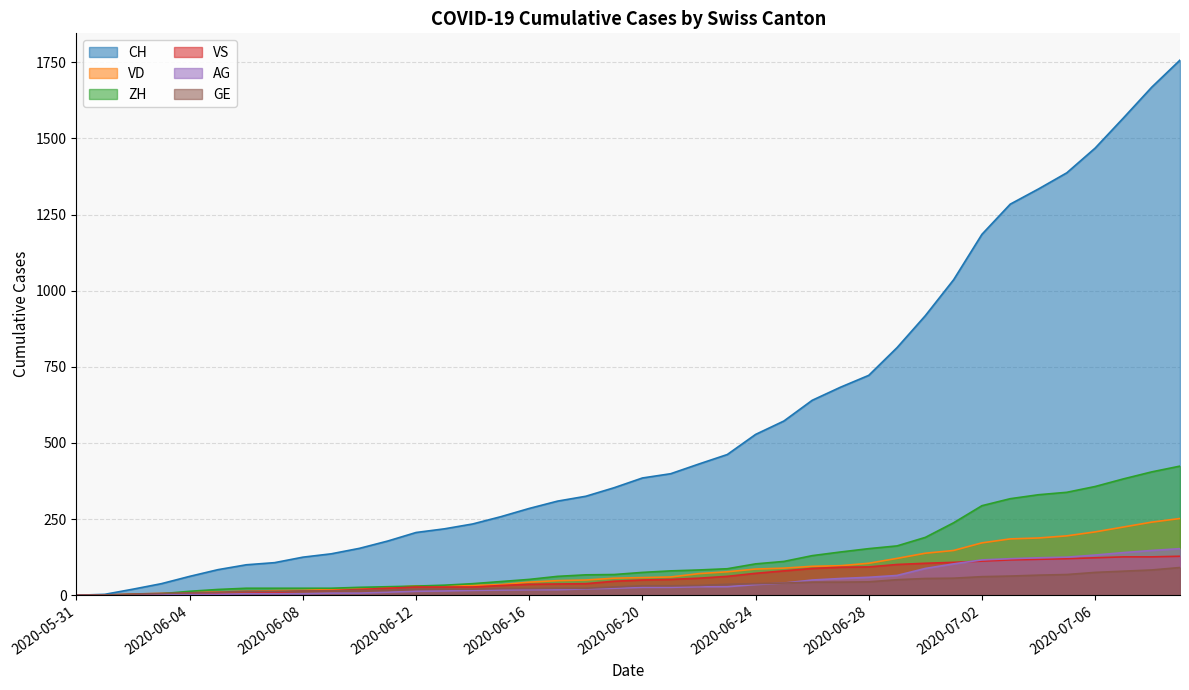

Reading left to right, list all the values displayed in this chart.

CH: 2020-05-31=0	2020-06-01=3	2020-06-02=20	2020-06-03=38	2020-06-04=62	2020-06-05=84	2020-06-06=100	2020-06-07=107	2020-06-08=125	2020-06-09=136	2020-06-10=154	2020-06-11=178	2020-06-12=206	2020-06-13=218	2020-06-14=234	2020-06-15=258	2020-06-16=285	2020-06-17=309	2020-06-18=325	2020-06-19=353	2020-06-20=385	2020-06-21=399	2020-06-22=431	2020-06-23=462	2020-06-24=528	2020-06-25=572	2020-06-26=640	2020-06-27=683	2020-06-28=722	2020-06-29=813	2020-06-30=918	2020-07-01=1036	2020-07-02=1185	2020-07-03=1284	2020-07-04=1334	2020-07-05=1387	2020-07-06=1468	2020-07-07=1567	2020-07-08=1668	2020-07-09=1757
VD: 2020-05-31=0	2020-06-01=0	2020-06-02=4	2020-06-03=6	2020-06-04=9	2020-06-05=11	2020-06-06=13	2020-06-07=15	2020-06-08=16	2020-06-09=19	2020-06-10=20	2020-06-11=24	2020-06-12=31	2020-06-13=31	2020-06-14=32	2020-06-15=35	2020-06-16=43	2020-06-17=48	2020-06-18=50	2020-06-19=56	2020-06-20=58	2020-06-21=60	2020-06-22=71	2020-06-23=77	2020-06-24=86	2020-06-25=89	2020-06-26=95	2020-06-27=97	2020-06-28=105	2020-06-29=121	2020-06-30=138	2020-07-01=147	2020-07-02=172	2020-07-03=185	2020-07-04=188	2020-07-05=195	2020-07-06=208	2020-07-07=224	2020-07-08=240	2020-07-09=252
ZH: 2020-05-31=0	2020-06-01=0	2020-06-02=2	2020-06-03=5	2020-06-04=13	2020-06-05=19	2020-06-06=23	2020-06-07=23	2020-06-08=23	2020-06-09=23	2020-06-10=26	2020-06-11=28	2020-06-12=30	2020-06-13=33	2020-06-14=38	2020-06-15=45	2020-06-16=52	2020-06-17=62	2020-06-18=67	2020-06-19=68	2020-06-20=75	2020-06-21=80	2020-06-22=83	2020-06-23=87	2020-06-24=103	2020-06-25=111	2020-06-26=130	2020-06-27=142	2020-06-28=153	2020-06-29=162	2020-06-30=190	2020-07-01=238	2020-07-02=294	2020-07-03=317	2020-07-04=330	2020-07-05=338	2020-07-06=357	2020-07-07=382	2020-07-08=405	2020-07-09=424
VS: 2020-05-31=0	2020-06-01=1	2020-06-02=2	2020-06-03=2	2020-06-04=4	2020-06-05=6	2020-06-06=7	2020-06-07=9	2020-06-08=14	2020-06-09=15	2020-06-10=19	2020-06-11=23	2020-06-12=27	2020-06-13=27	2020-06-14=27	2020-06-15=32	2020-06-16=36	2020-06-17=37	2020-06-18=38	2020-06-19=46	2020-06-20=50	2020-06-21=52	2020-06-22=56	2020-06-23=62	2020-06-24=72	2020-06-25=80	2020-06-26=88	2020-06-27=92	2020-06-28=93	2020-06-29=101	2020-06-30=105	2020-07-01=108	2020-07-02=112	2020-07-03=116	2020-07-04=118	2020-07-05=120	2020-07-06=123	2020-07-07=126	2020-07-08=126	2020-07-09=128
AG: 2020-05-31=0	2020-06-01=0	2020-06-02=0	2020-06-03=1	2020-06-04=3	2020-06-05=3	2020-06-06=5	2020-06-07=5	2020-06-08=5	2020-06-09=7	2020-06-10=7	2020-06-11=10	2020-06-12=13	2020-06-13=14	2020-06-14=16	2020-06-15=17	2020-06-16=18	2020-06-17=18	2020-06-18=21	2020-06-19=23	2020-06-20=26	2020-06-21=26	2020-06-22=28	2020-06-23=28	2020-06-24=35	2020-06-25=40	2020-06-26=50	2020-06-27=55	2020-06-28=59	2020-06-29=65	2020-06-30=88	2020-07-01=103	2020-07-02=116	2020-07-03=120	2020-07-04=123	2020-07-05=125	2020-07-06=132	2020-07-07=140	2020-07-08=147	2020-07-09=153
GE: 2020-05-31=0	2020-06-01=1	2020-06-02=4	2020-06-03=6	2020-06-04=8	2020-06-05=10	2020-06-06=13	2020-06-07=13	2020-06-08=14	2020-06-09=14	2020-06-10=16	2020-06-11=16	2020-06-12=20	2020-06-13=20	2020-06-14=20	2020-06-15=22	2020-06-16=22	2020-06-17=23	2020-06-18=23	2020-06-19=27	2020-06-20=31	2020-06-21=31	2020-06-22=32	2020-06-23=36	2020-06-24=38	2020-06-25=40	2020-06-26=43	2020-06-27=43	2020-06-28=44	2020-06-29=51	2020-06-30=55	2020-07-01=56	2020-07-02=61	2020-07-03=63	2020-07-04=66	2020-07-05=68	2020-07-06=75	2020-07-07=79	2020-07-08=83	2020-07-09=91